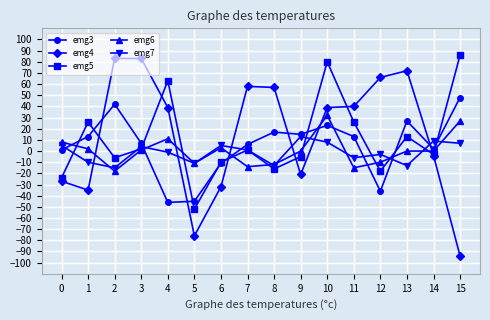

Read the emg4 value at 10, to the nearest 5.

40